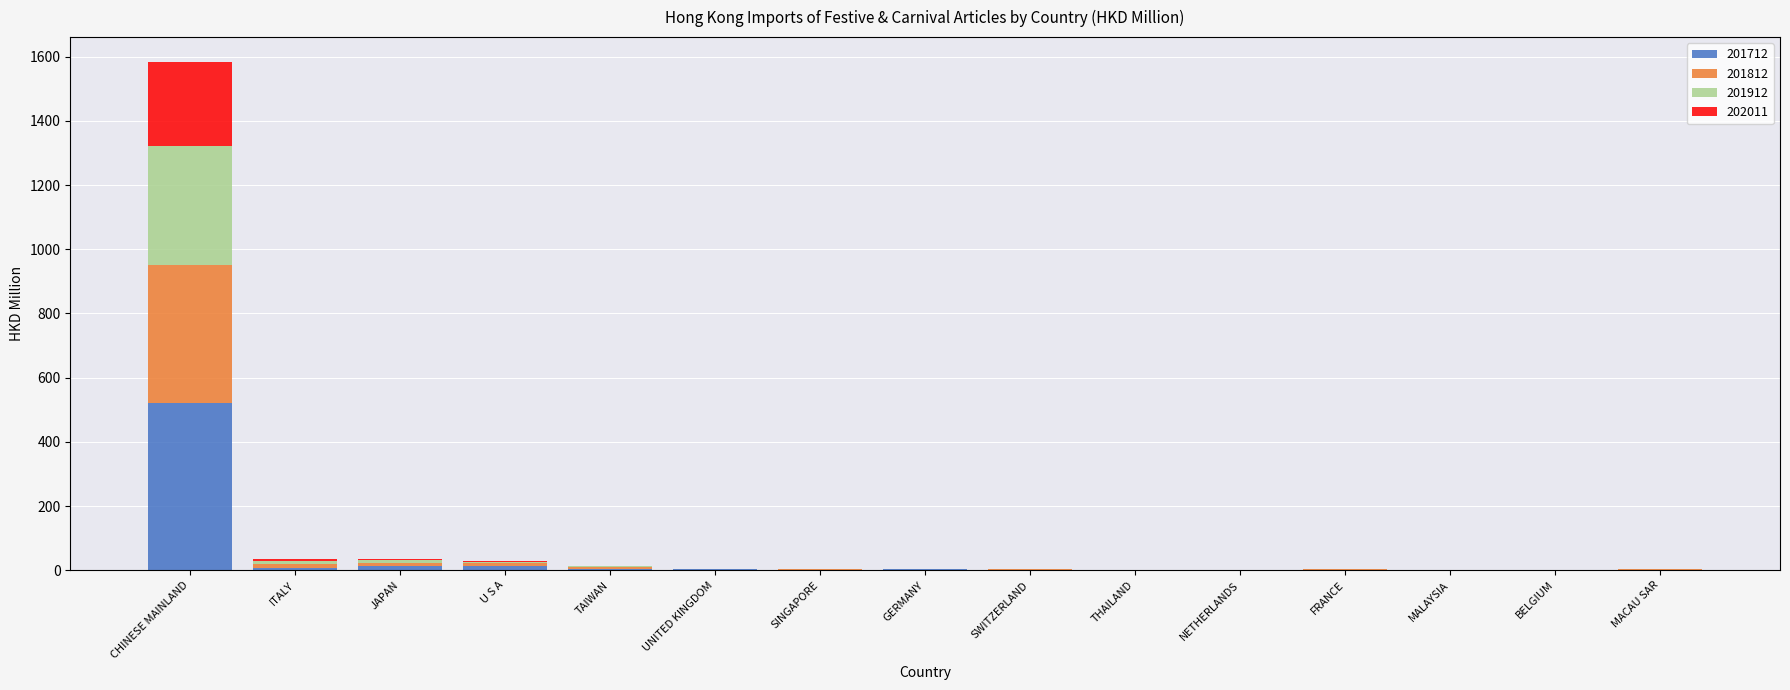

At which label does 201712 reach its peak?

CHINESE MAINLAND